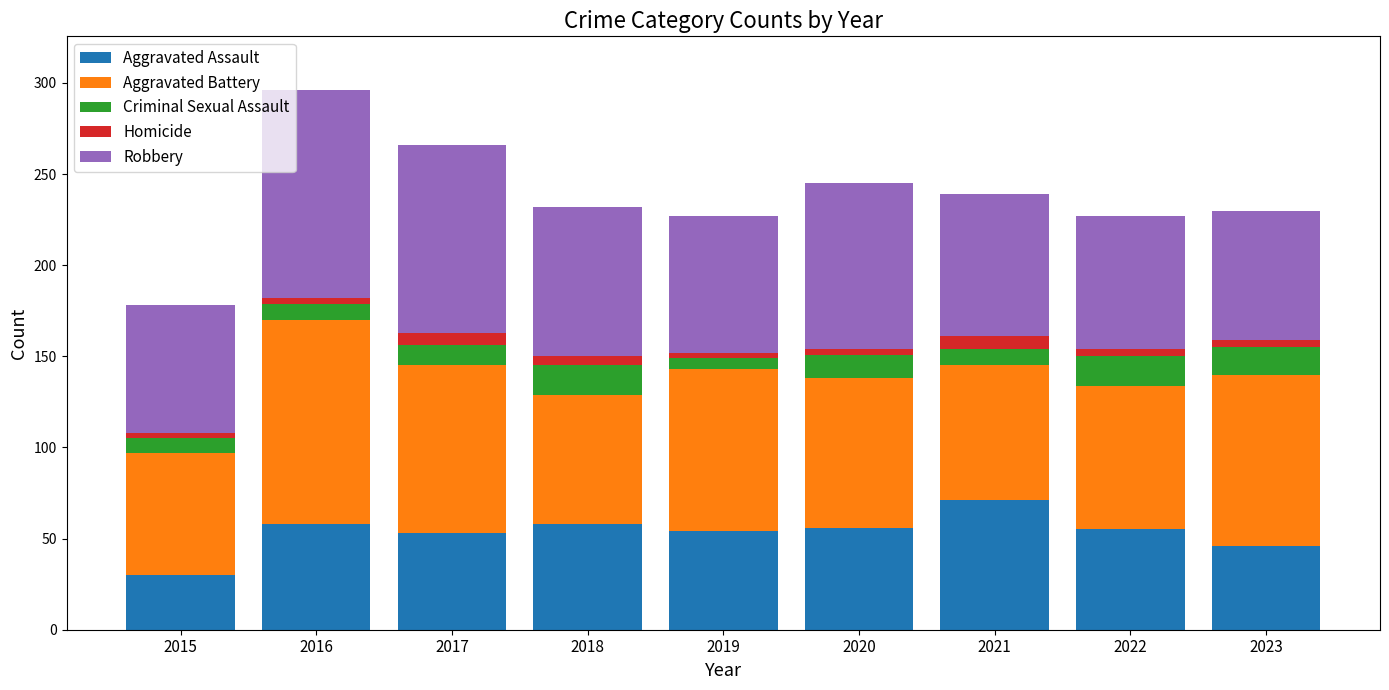

What is the sum of all Aggravated Assault values?

481